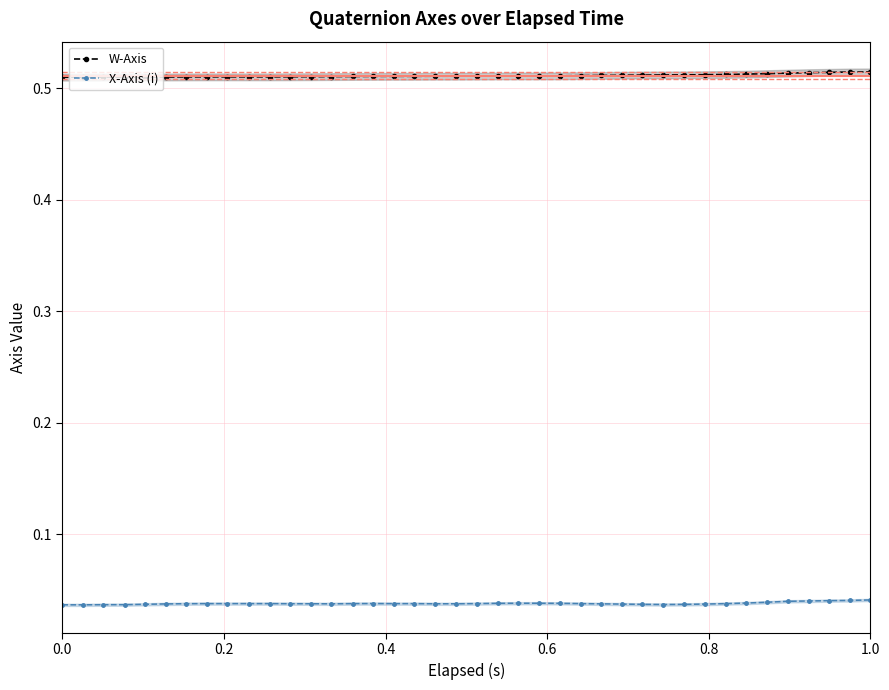

The W-Axis series shows 0.7 at 1.0. True or false?

False